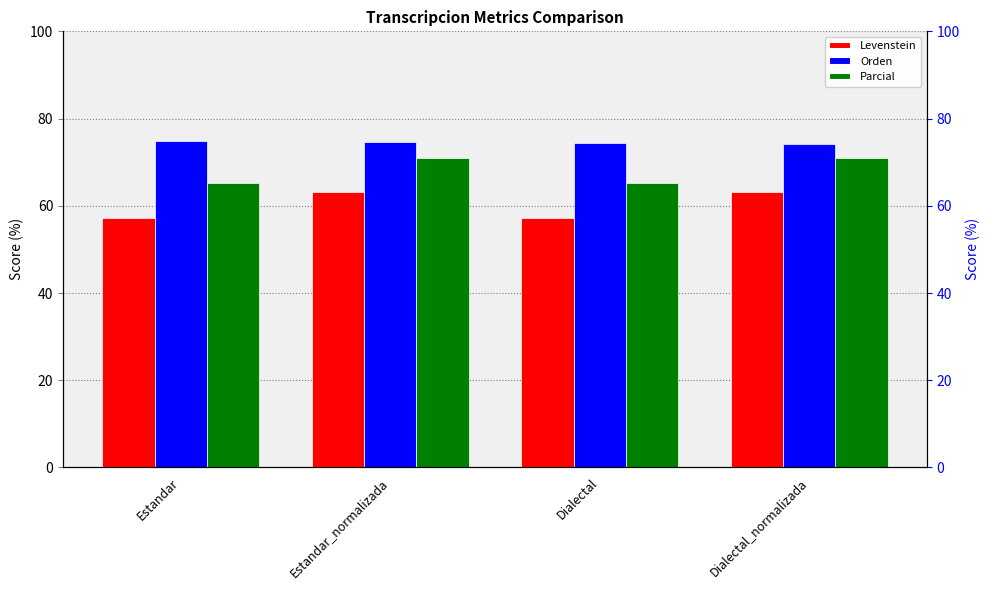

At how many categories does at least one series exceed 67?

4